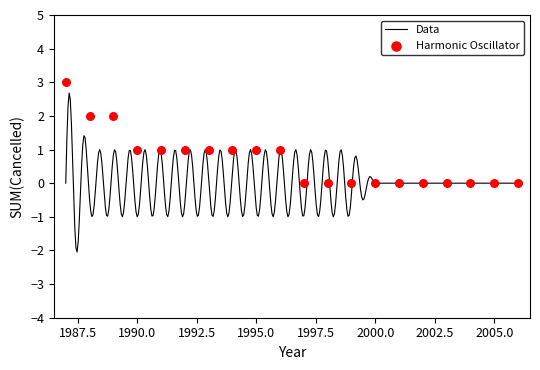

Between 2006 and 2002, which is larger?

2006